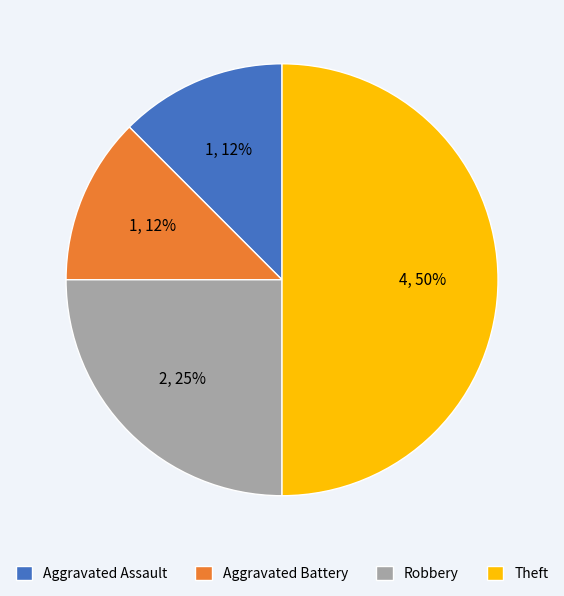

Combined, do Robbery and Theft account for over 50%?

Yes